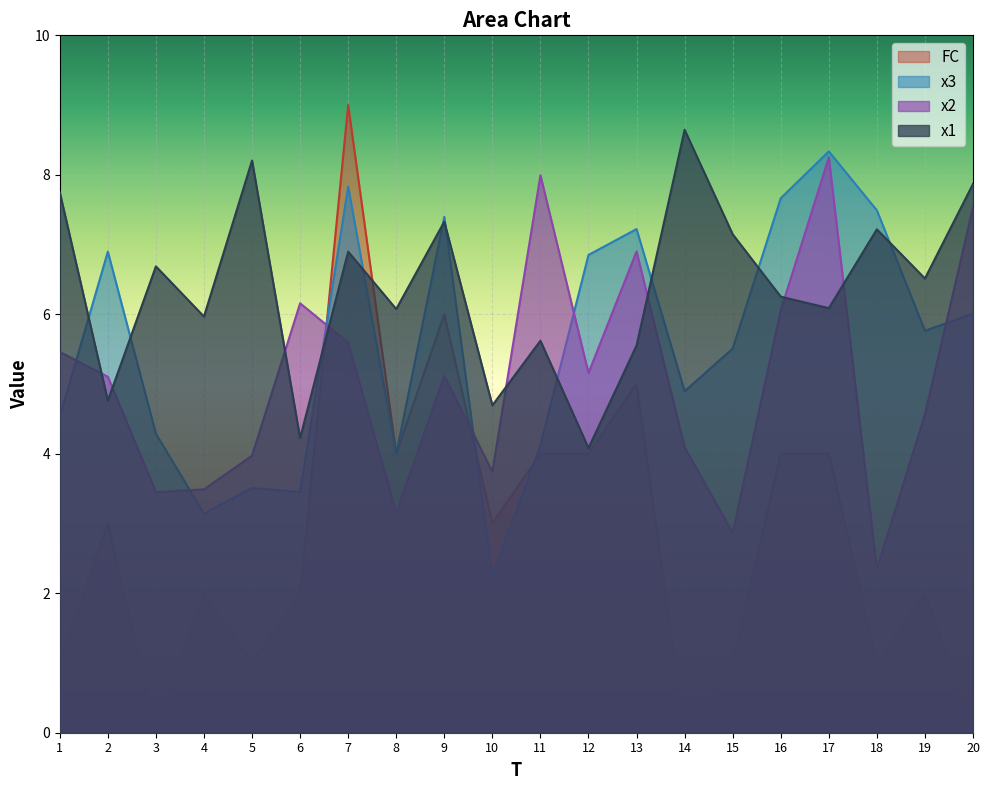

Where is the first local maximum for x1?

3